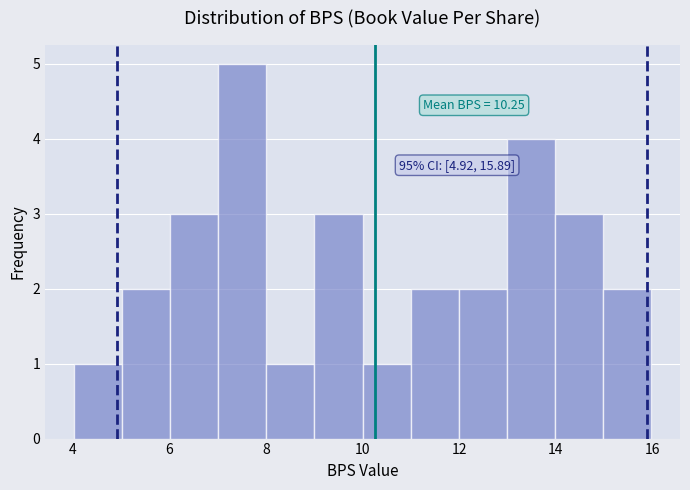

Which range on the x-axis has the tallest bar?

7 to 8